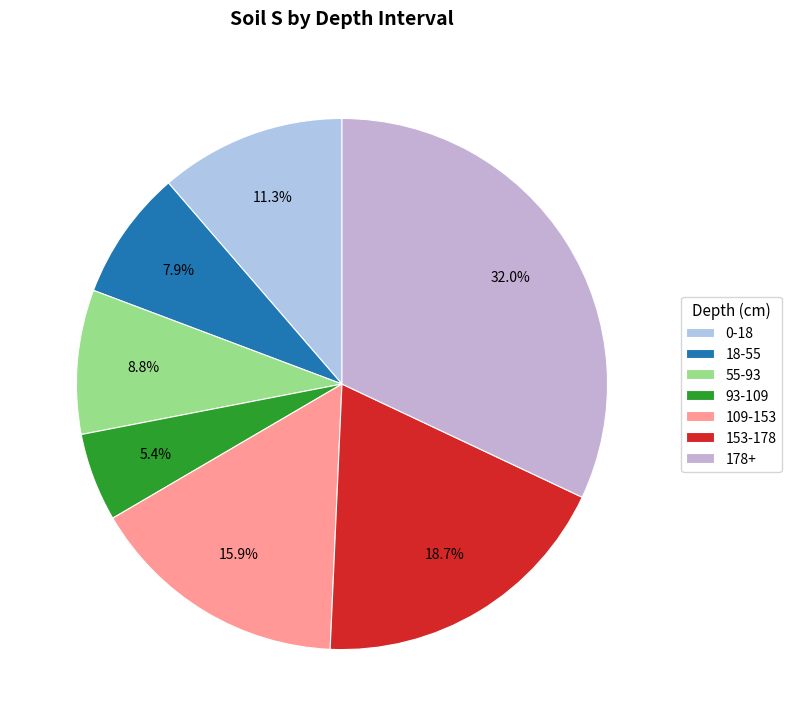

What portion of the pie excludes 93-109?

94.6%